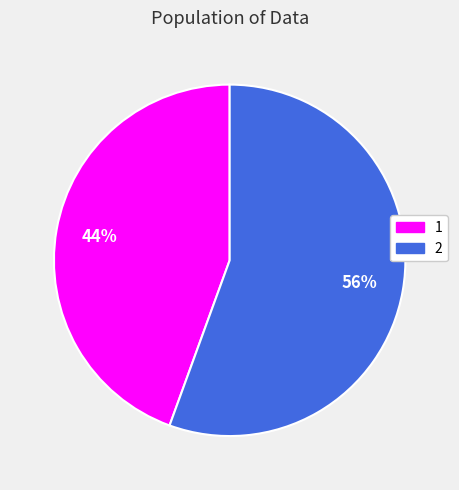

Which slice is the largest?

2